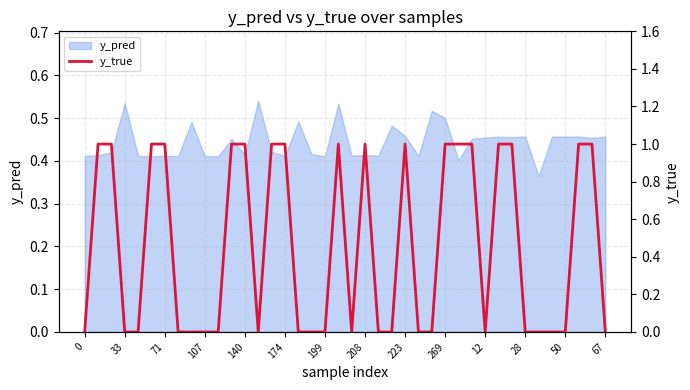

The value of y_pred at 269 is 0.5. True or false?

True